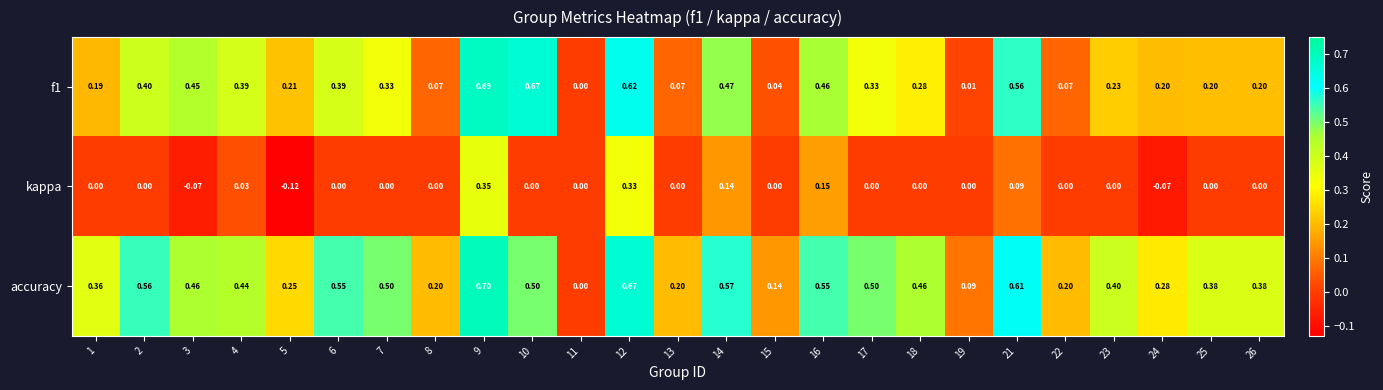

Which series has the largest range (max minus min)?

accuracy